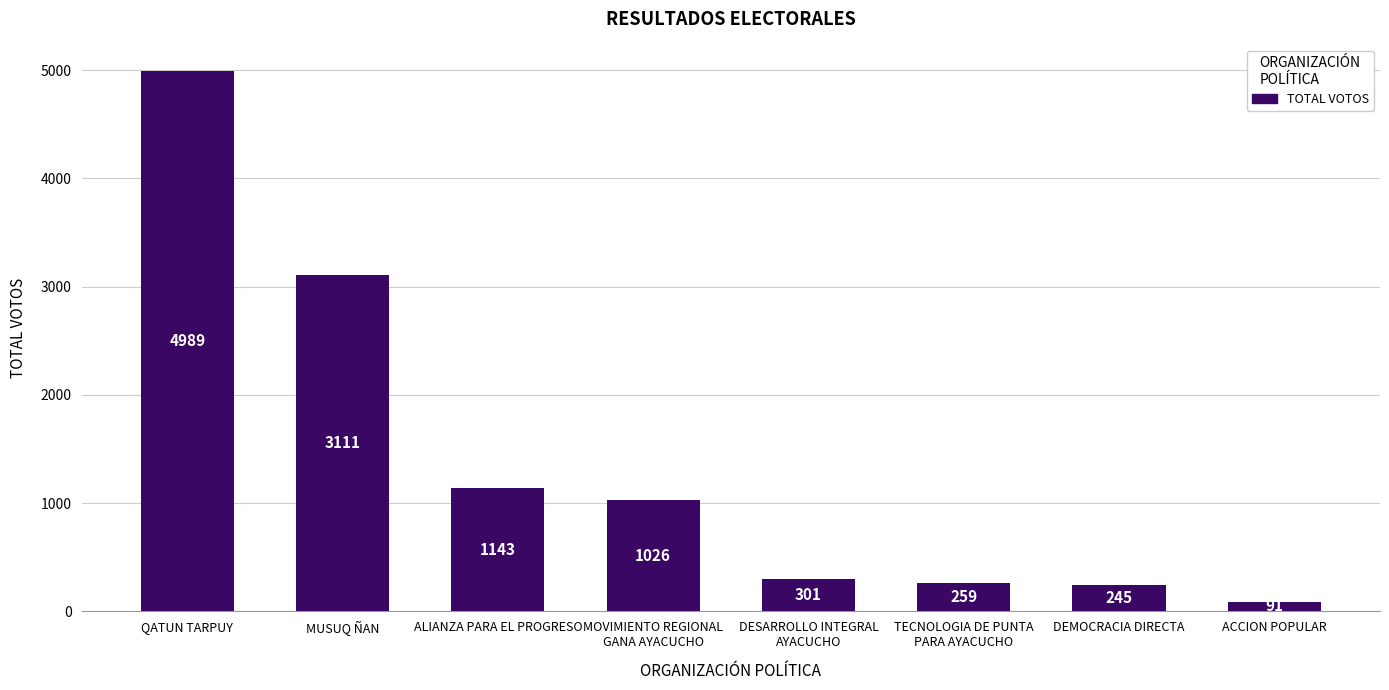

Approximately how many times larger is the value at TECNOLOGIA DE PUNTA
PARA AYACUCHO compared to ALIANZA PARA EL PROGRESO?

0.2